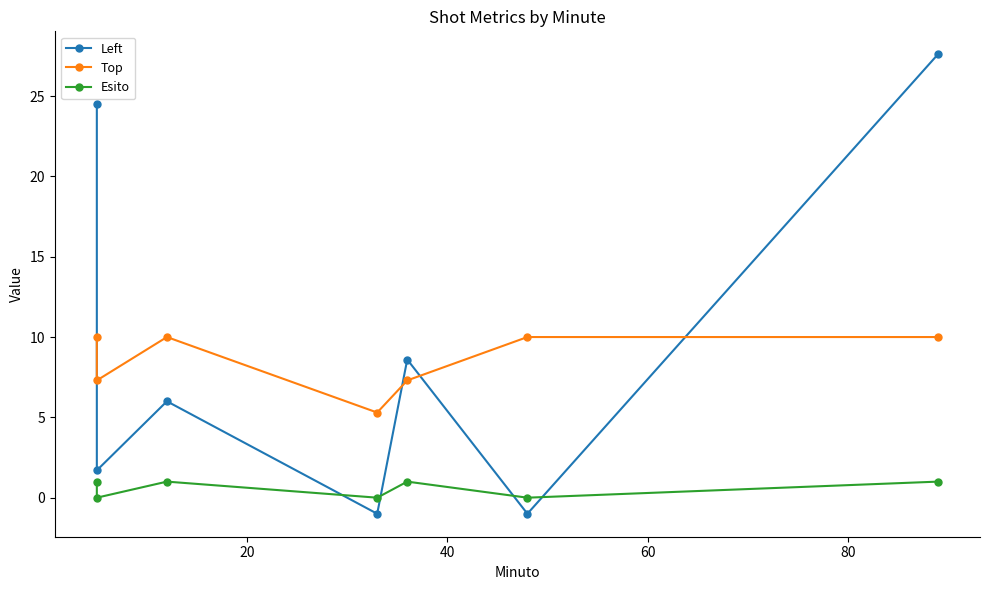

True or false: Esito has a value of 0.5 at 80.

False